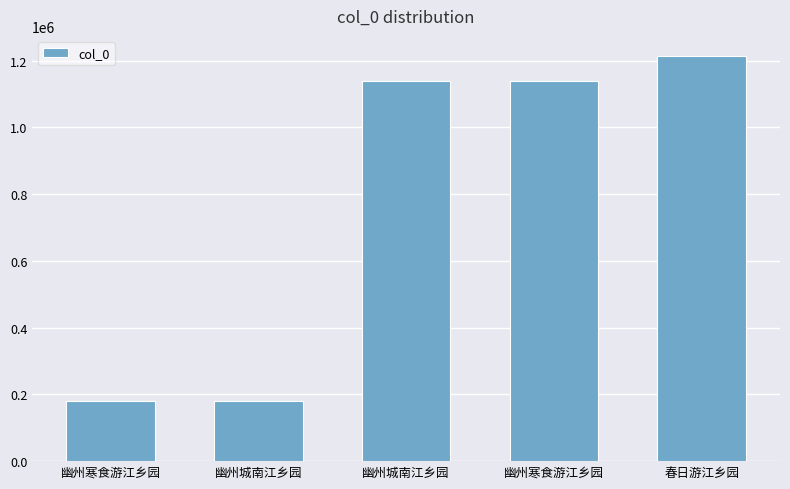

How many bars are there in total?

5